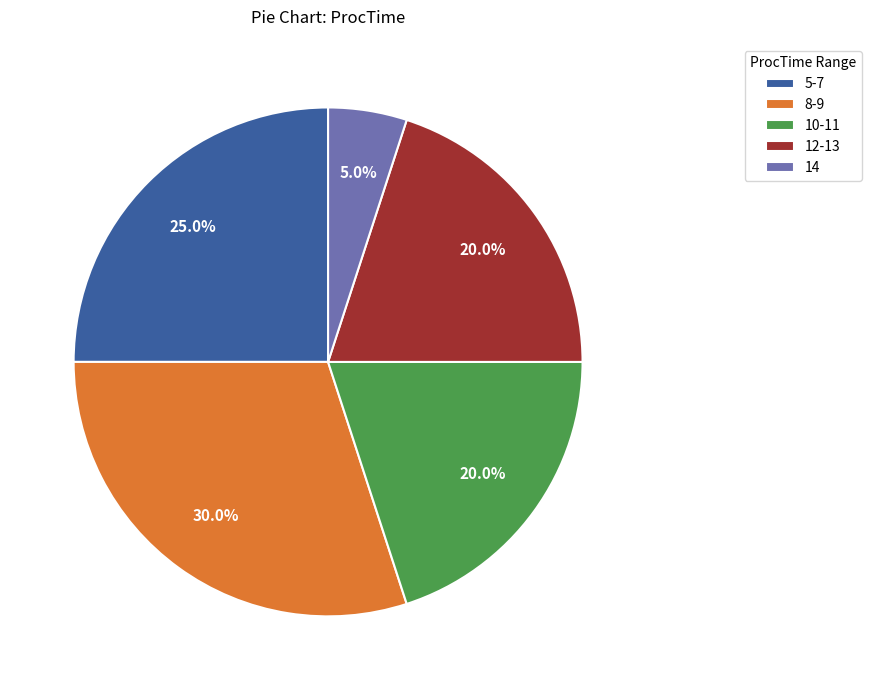

The 8-9 slice represents 40% of the pie. True or false?

False